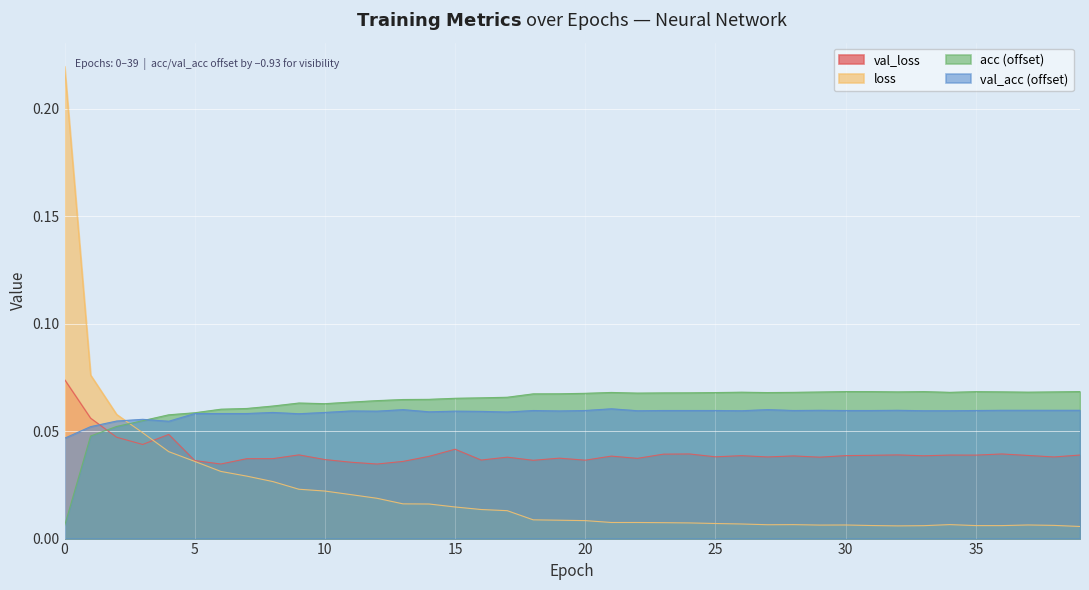

Which series changed the most between 8 and 36?

loss